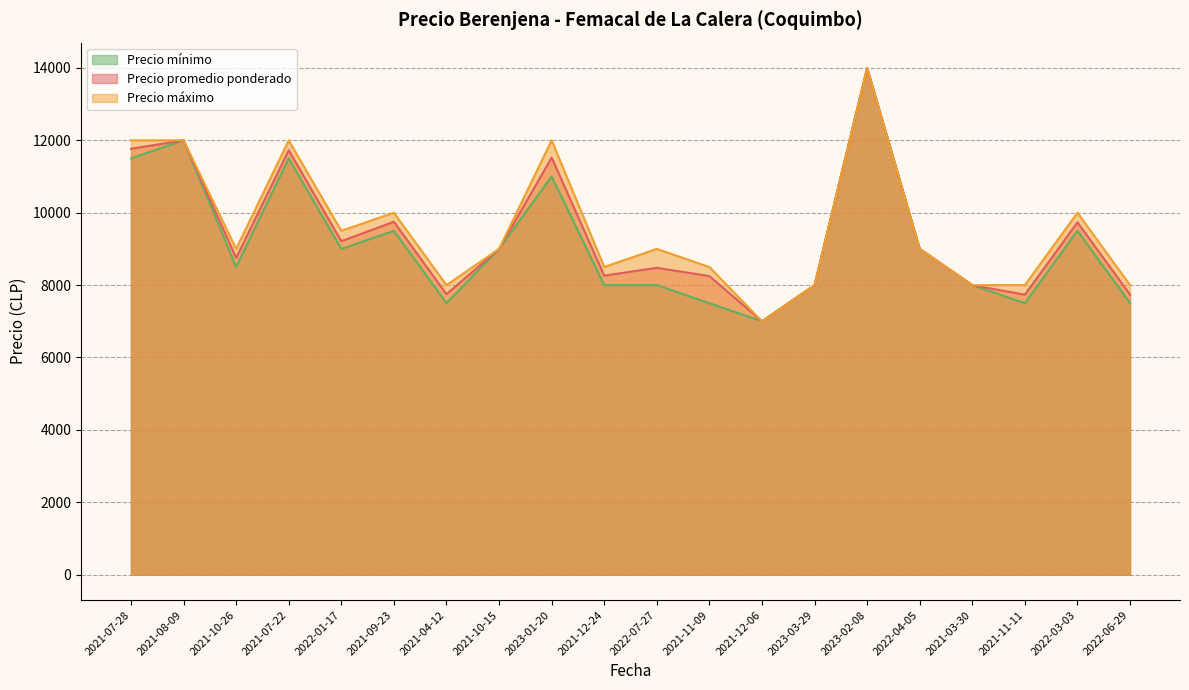

What is the maximum value for Precio promedio ponderado?

14000